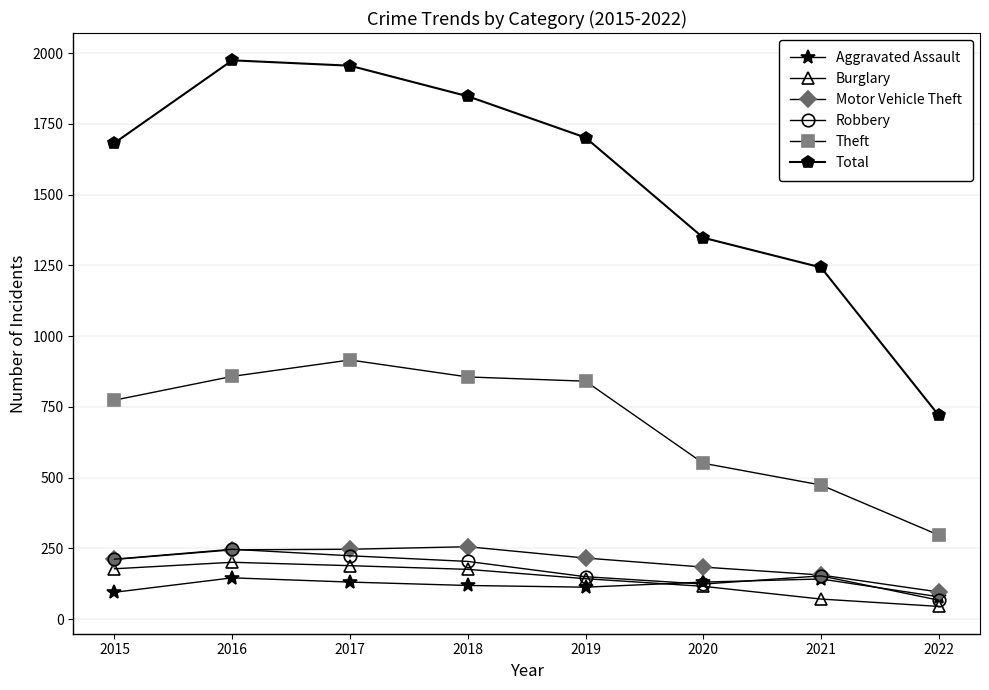

What is the lowest value of the Motor Vehicle Theft series?

96